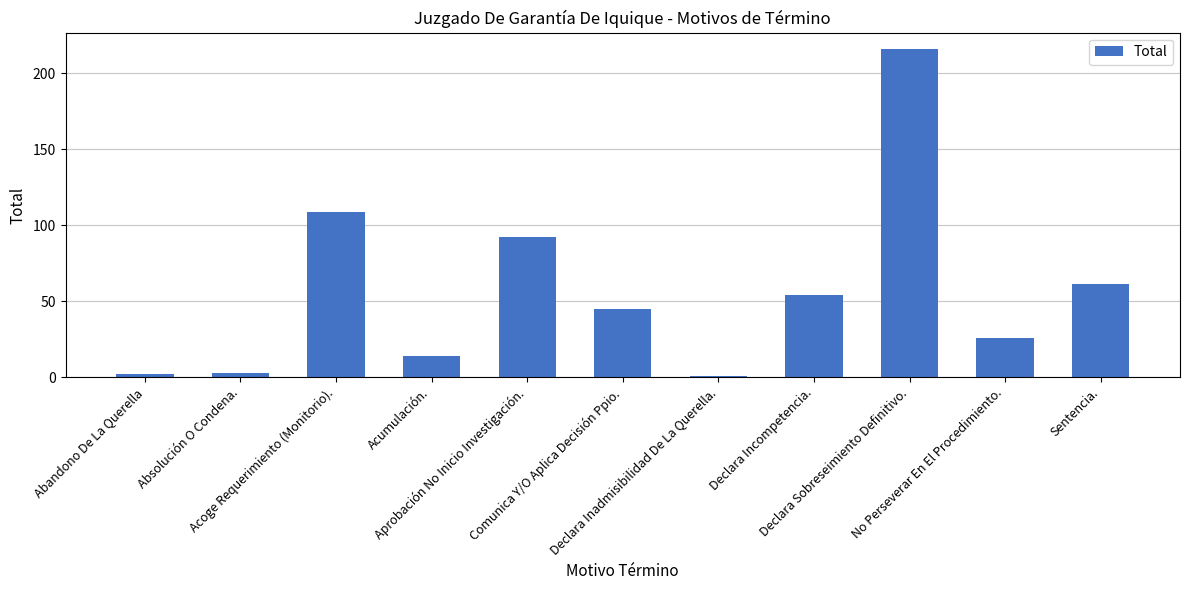

What is the maximum value shown in the chart?

216